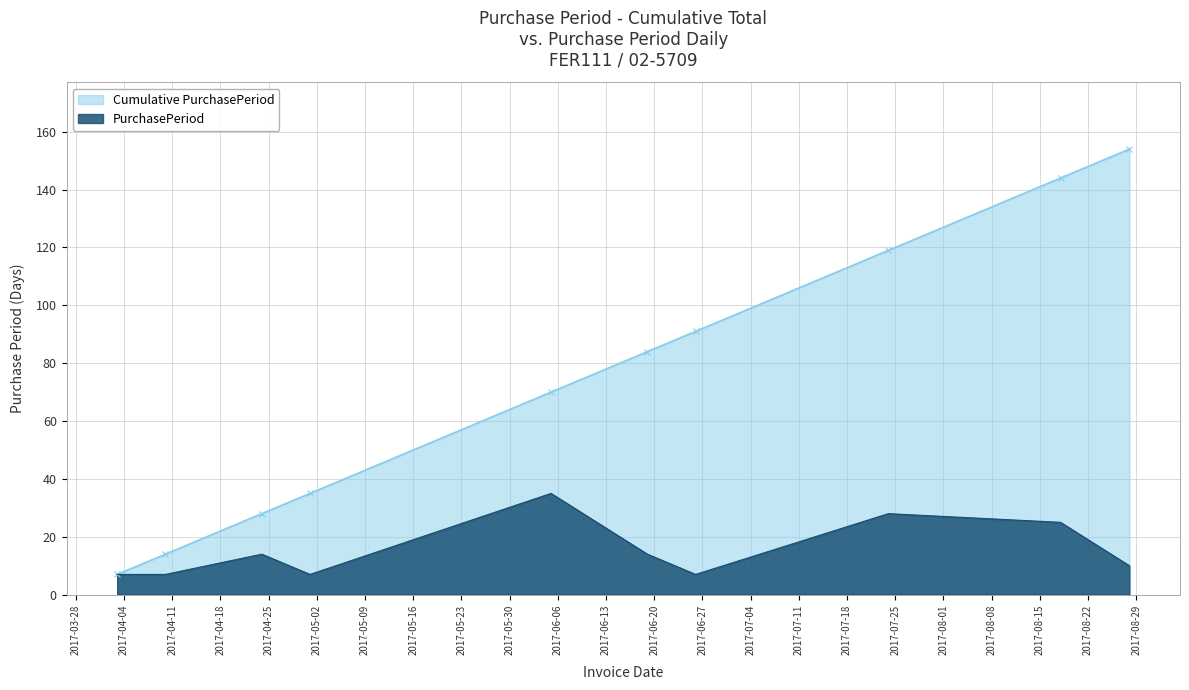

What value does the PurchasePeriod series have at 2017-06-26?

7